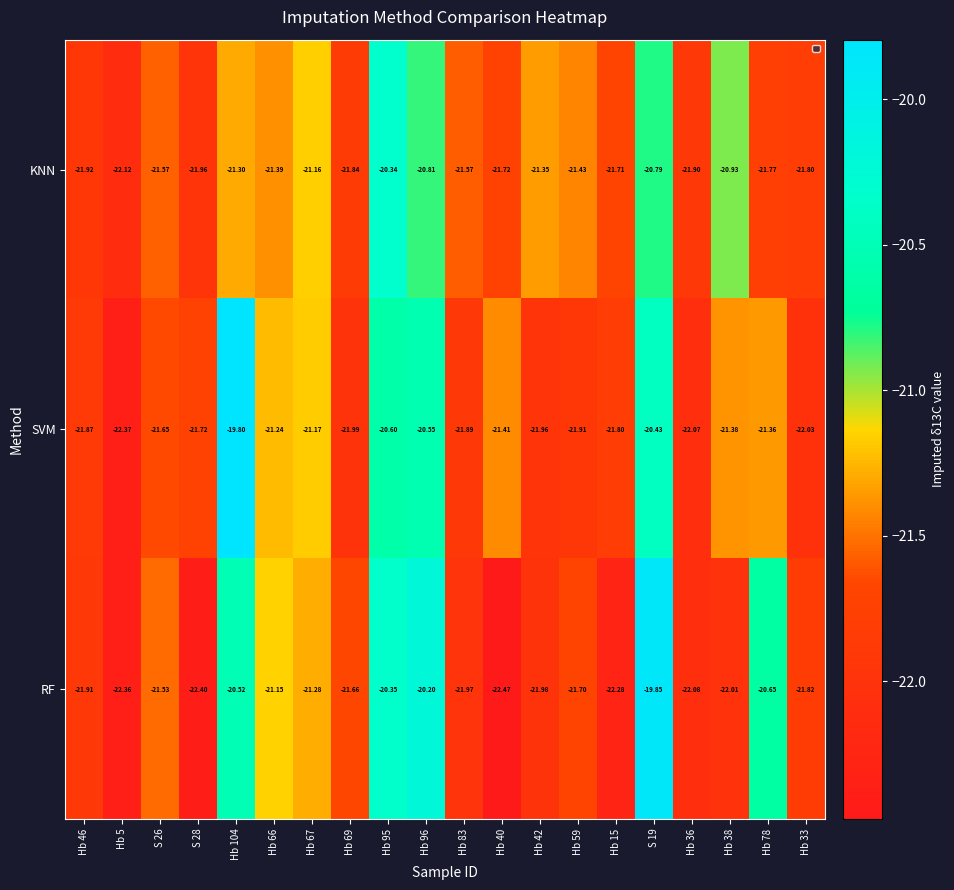

Is the value of RF at Hb 42 greater than the value of SVM at Hb 42?

No